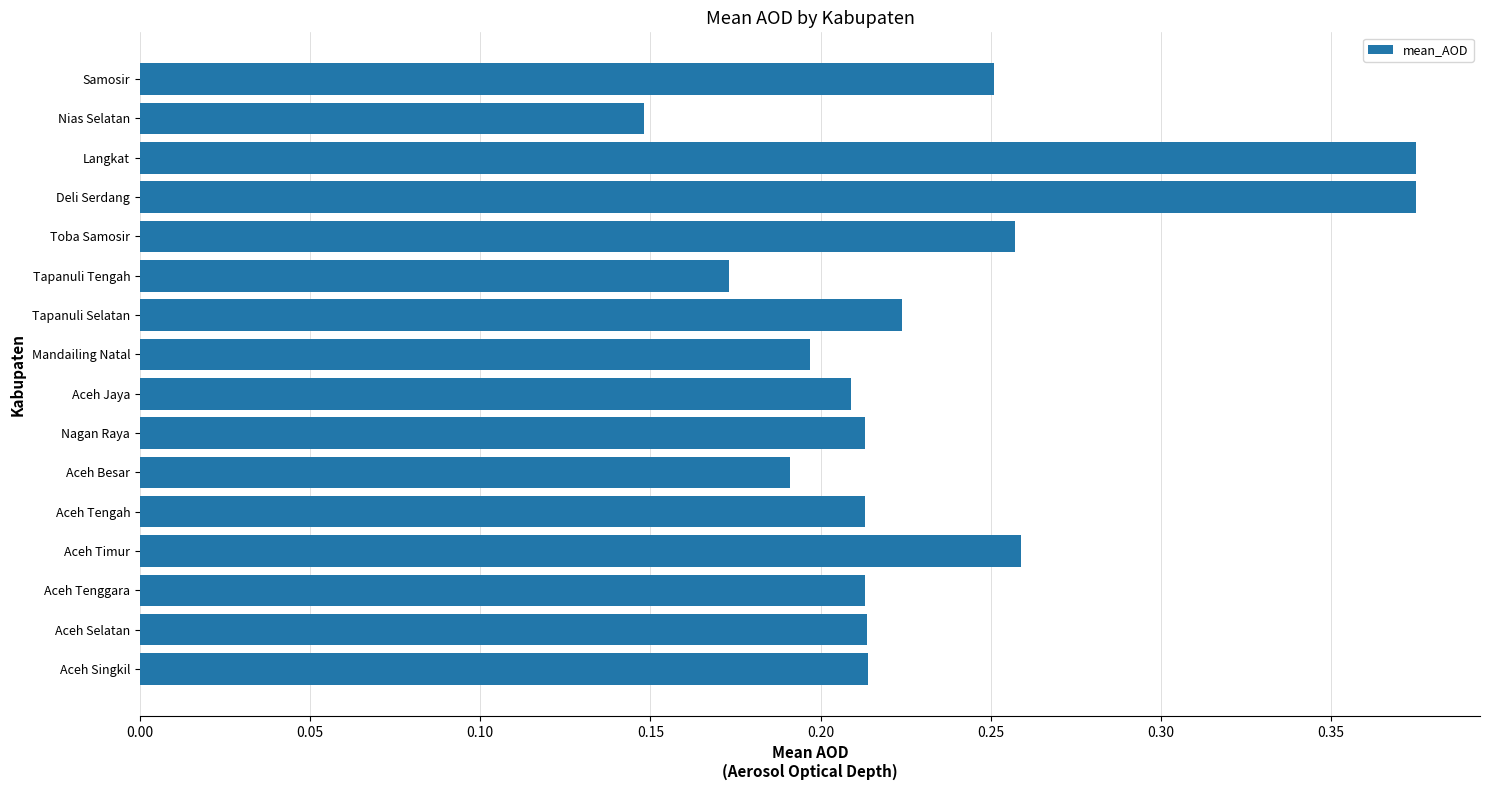

Does the chart contain stacked bars?

No